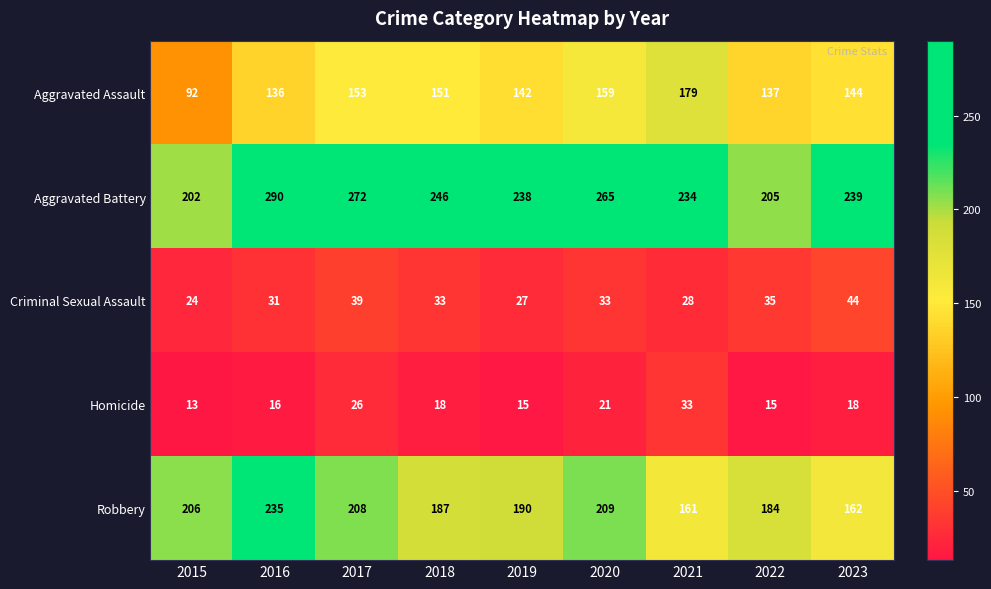

At which label does Homicide first exceed 18?

2017